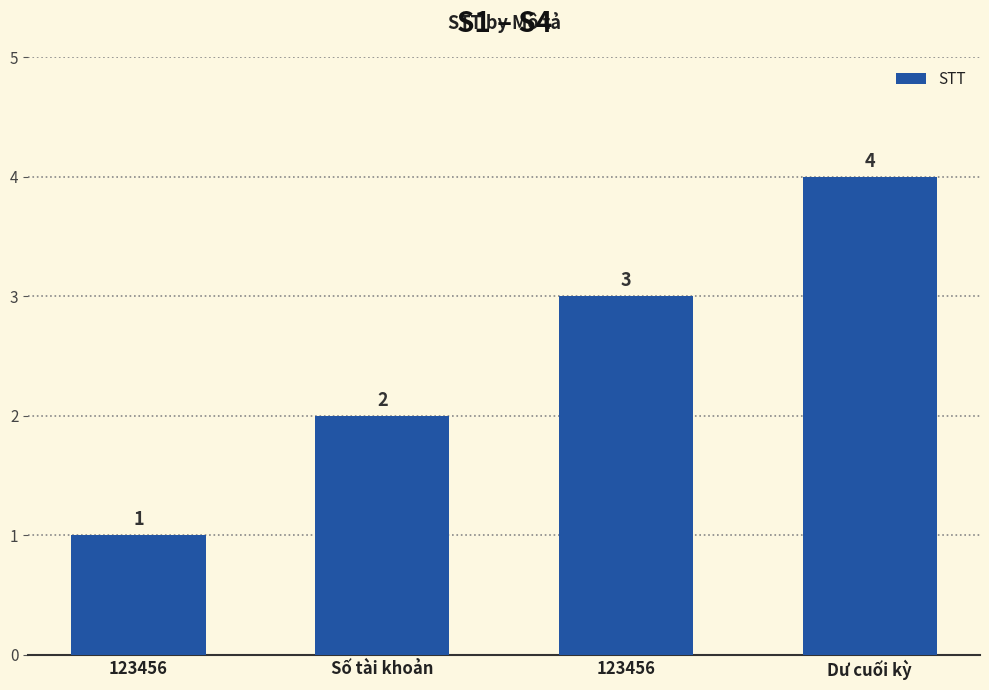

How many series are shown in this chart?

1